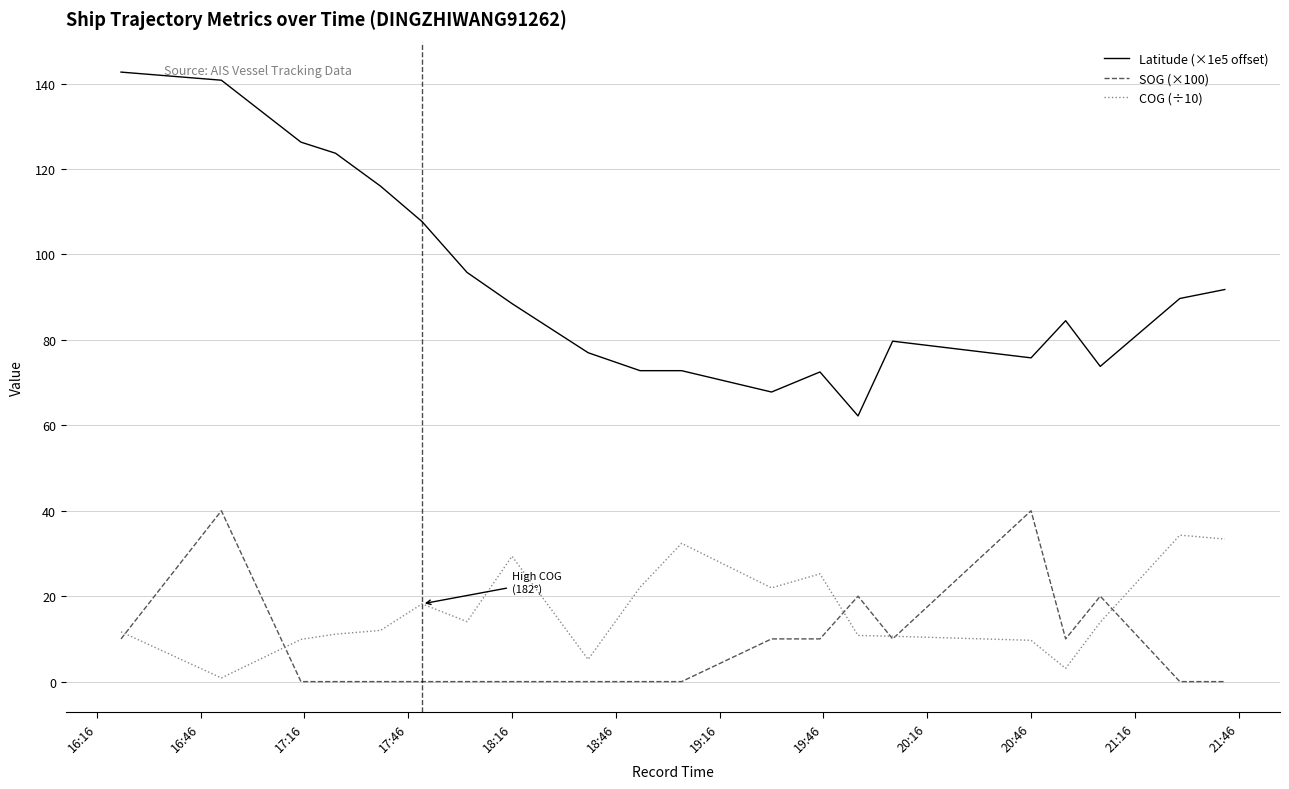

Which series has the widest spread of values?

Latitude (×1e5 offset)